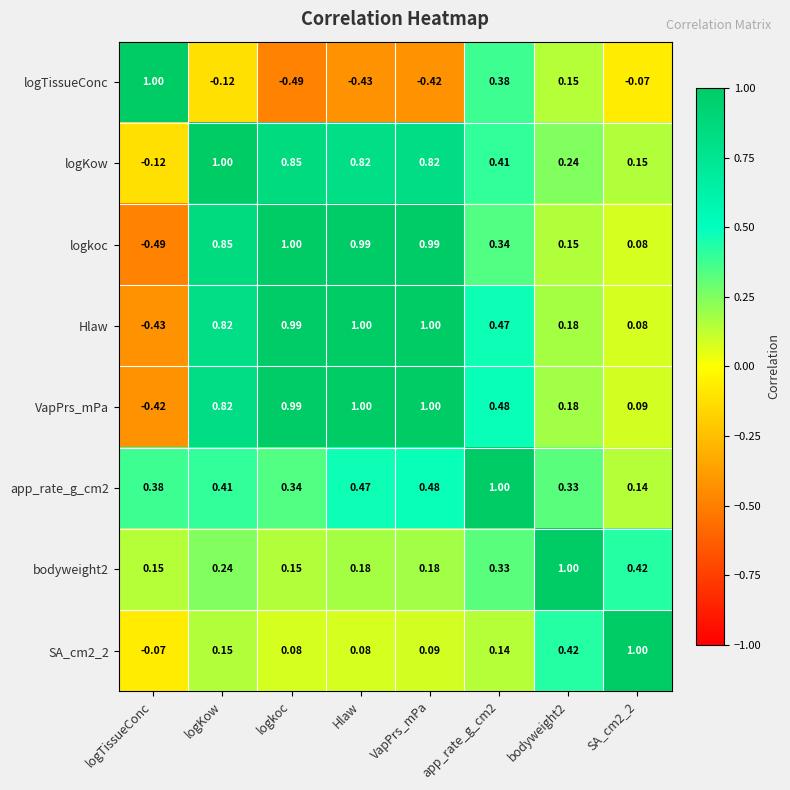

Which category has the lowest value in the logTissueConc series?

logkoc